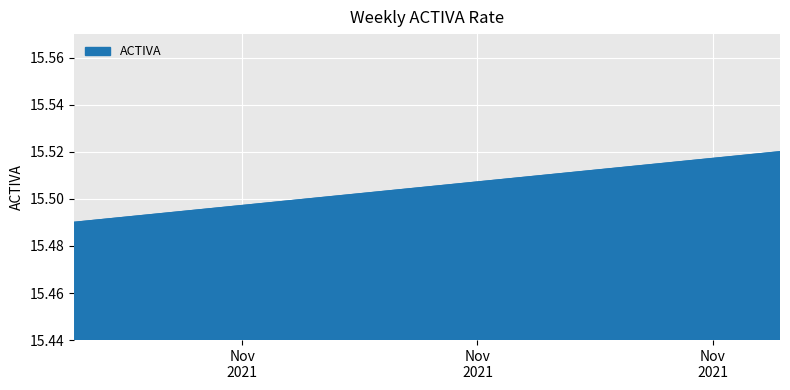

How many values are between 15 and 16?

4